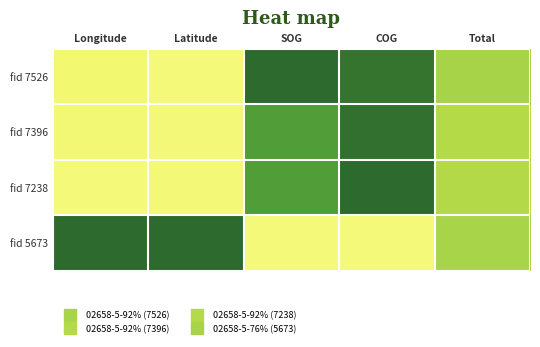

List the series in order of their peak value, highest first.

fid 7526, fid 7238, fid 5673, fid 7396